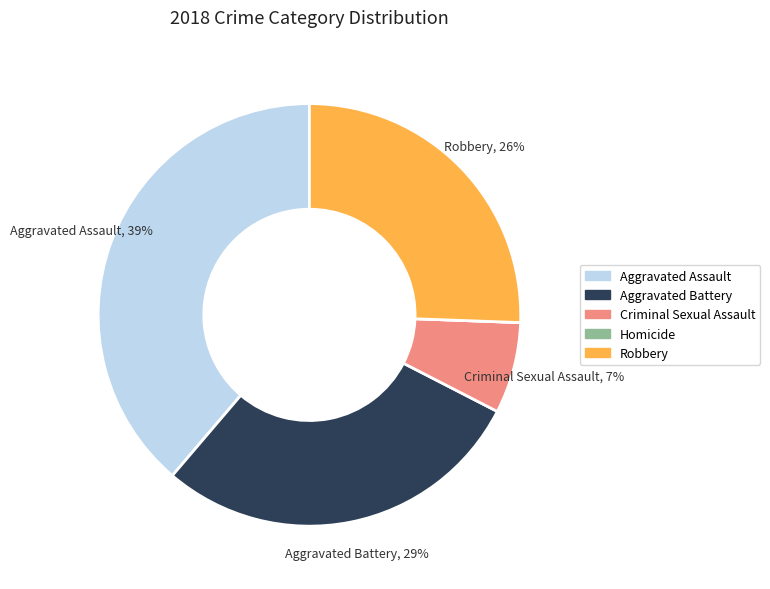

Is there any slice that represents more than half of the pie?

No